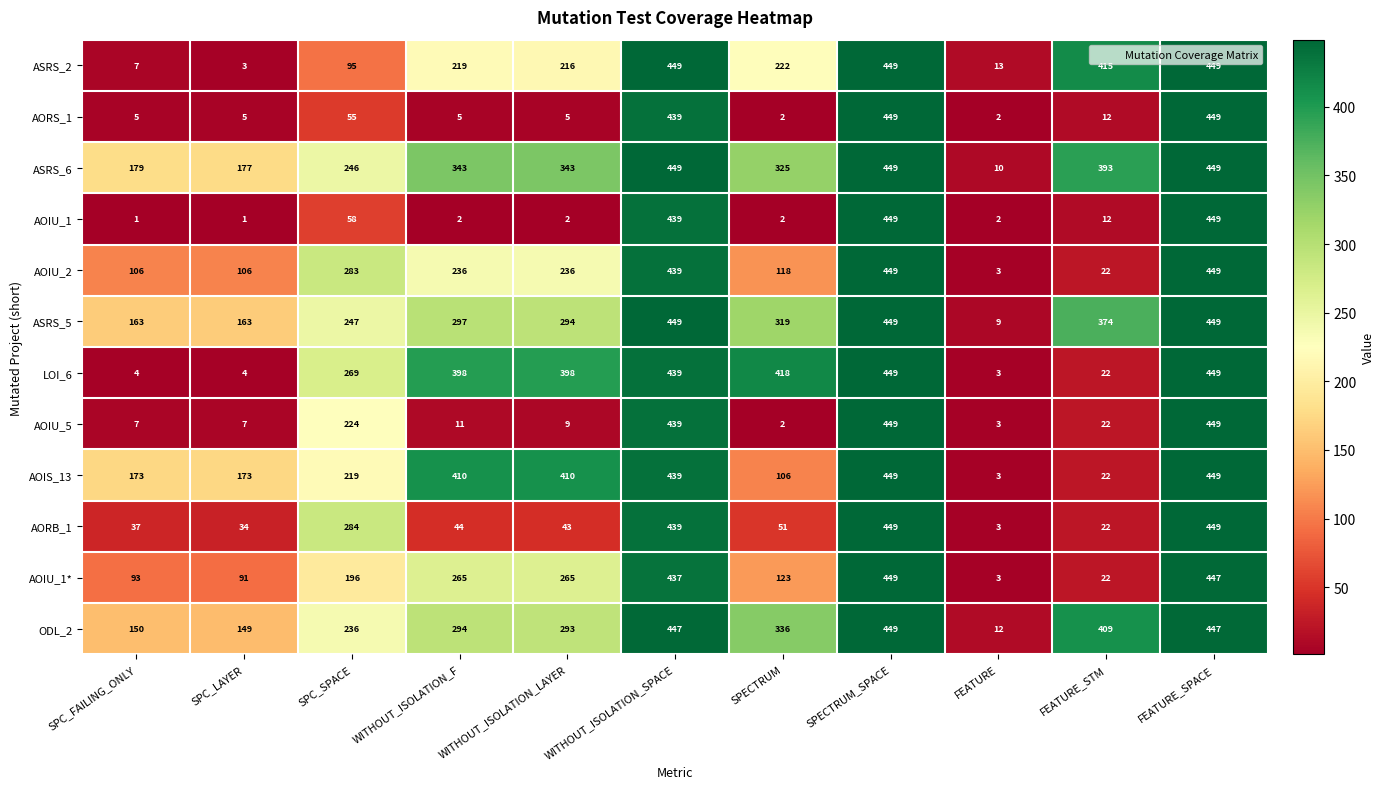

Which series has the largest range (max minus min)?

AOIU_1